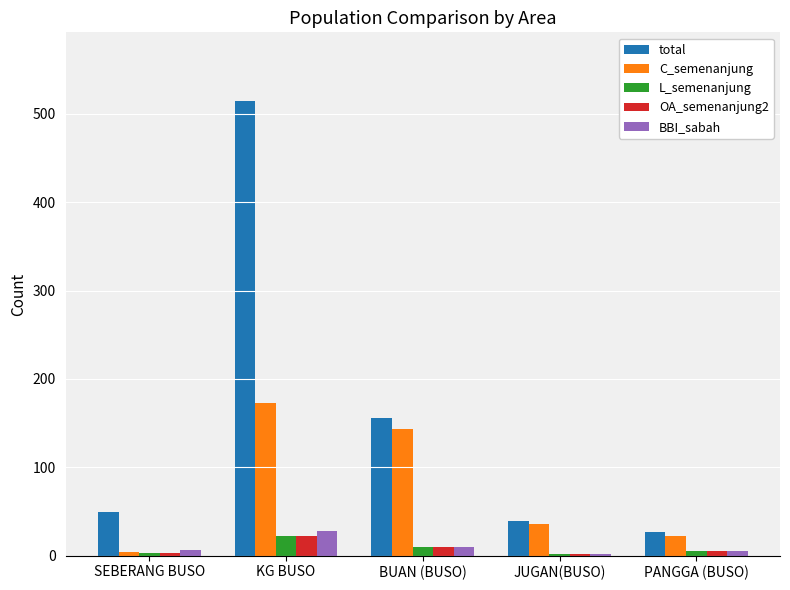

True or false: L_semenanjung has a value of 22 at KG BUSO.

True